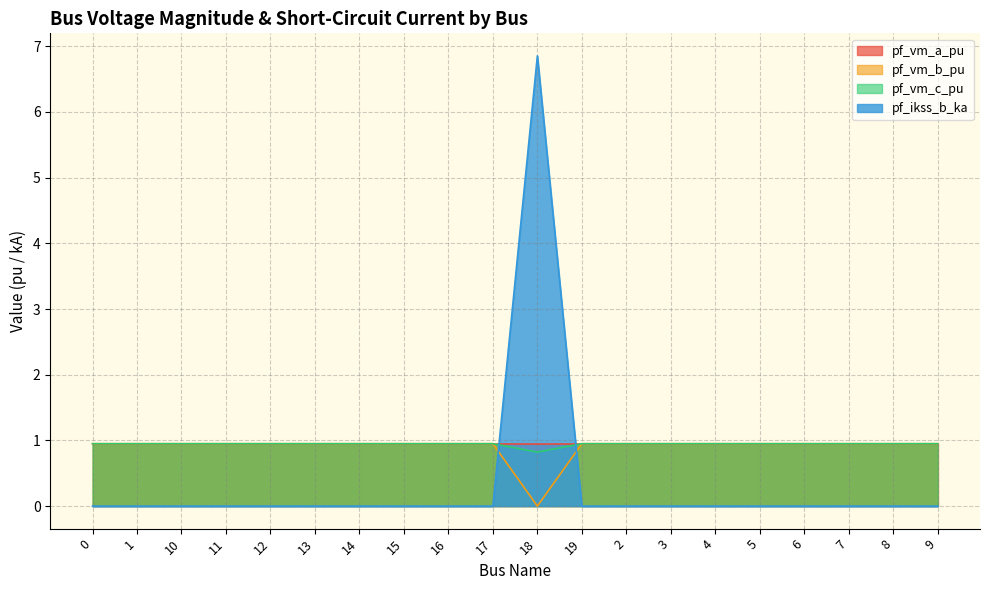

Which series has the largest range (max minus min)?

pf_ikss_b_ka